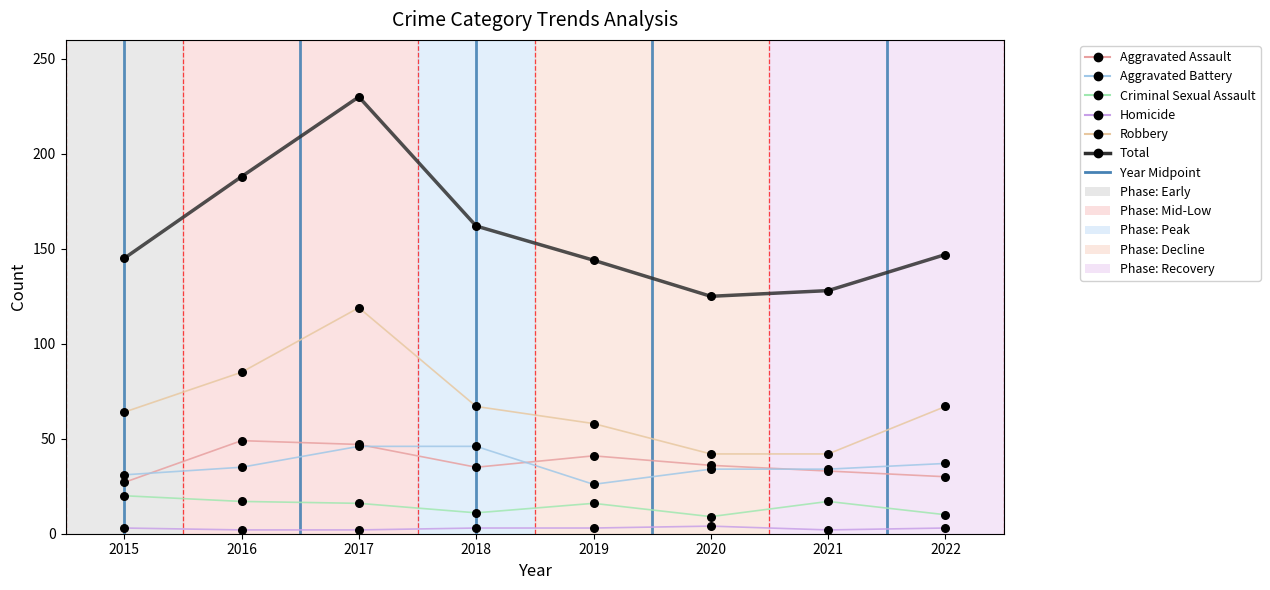

Which series reaches the maximum Y coordinate?

Total